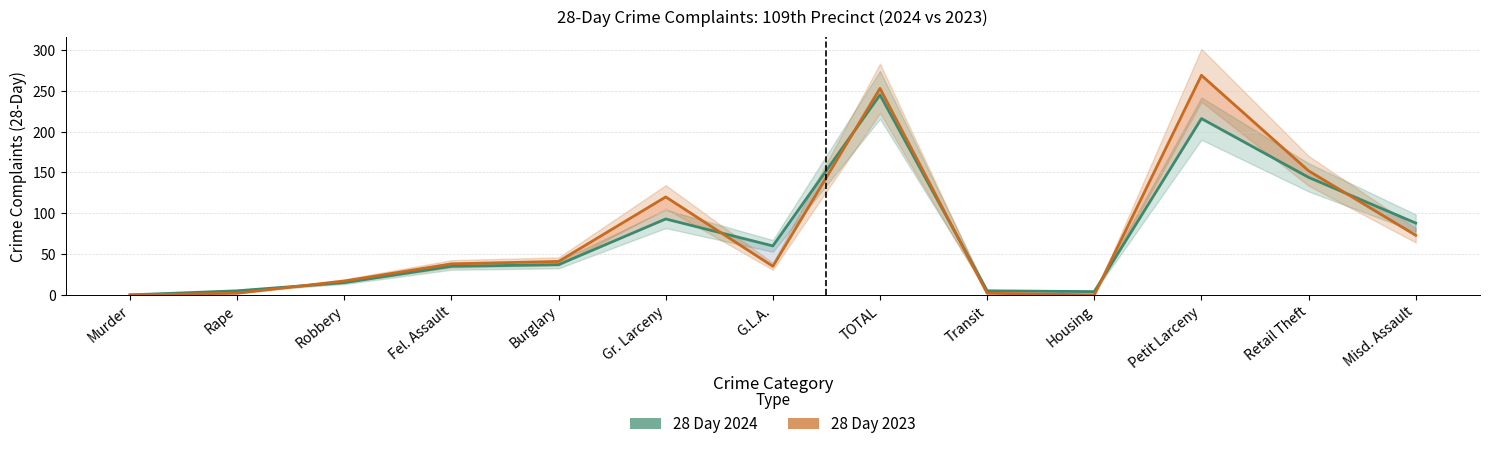

What is the maximum value shown in the chart?

269